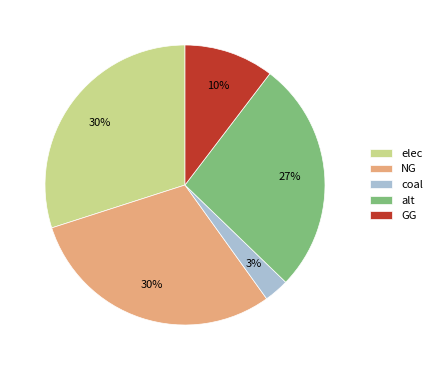

Do alt and elec together represent more than half of the pie?

Yes